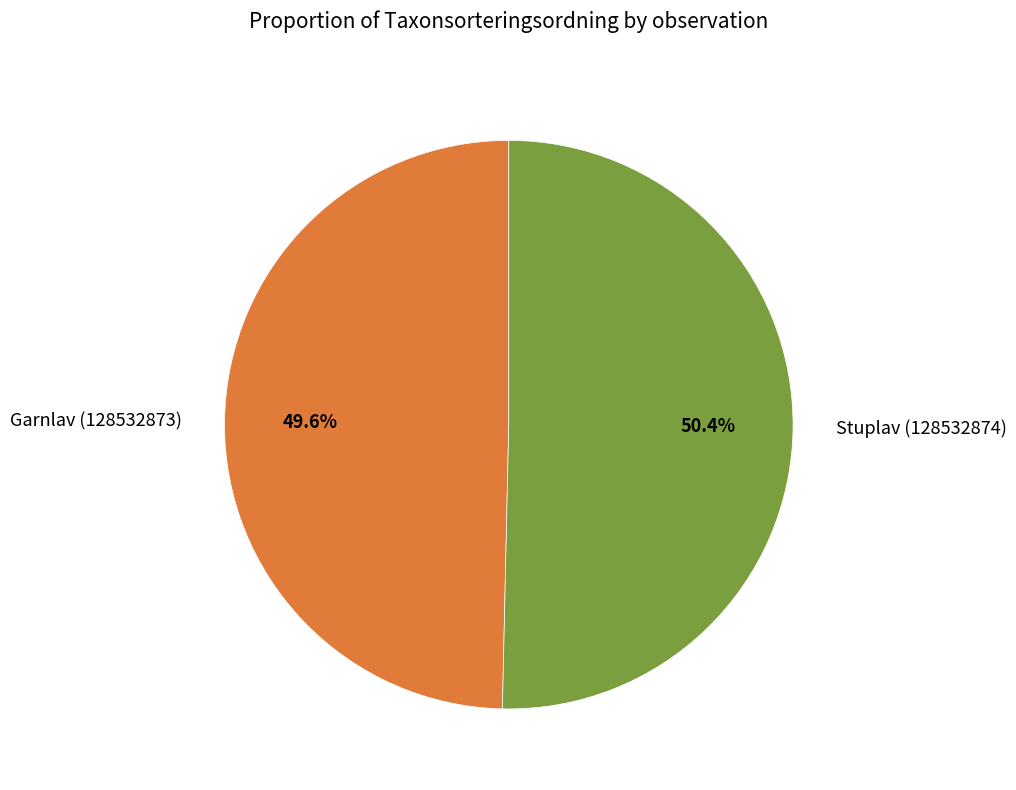

What percentage do Garnlav (128532873) and Stuplav (128532874) together represent?

100.0%